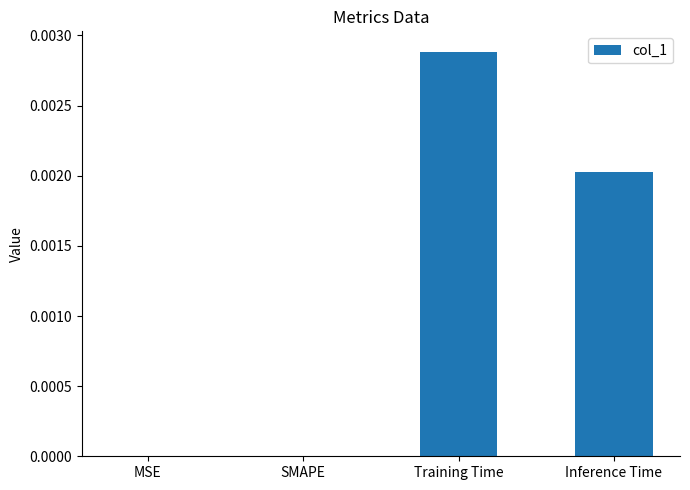

How many distinct data groups are displayed?

1